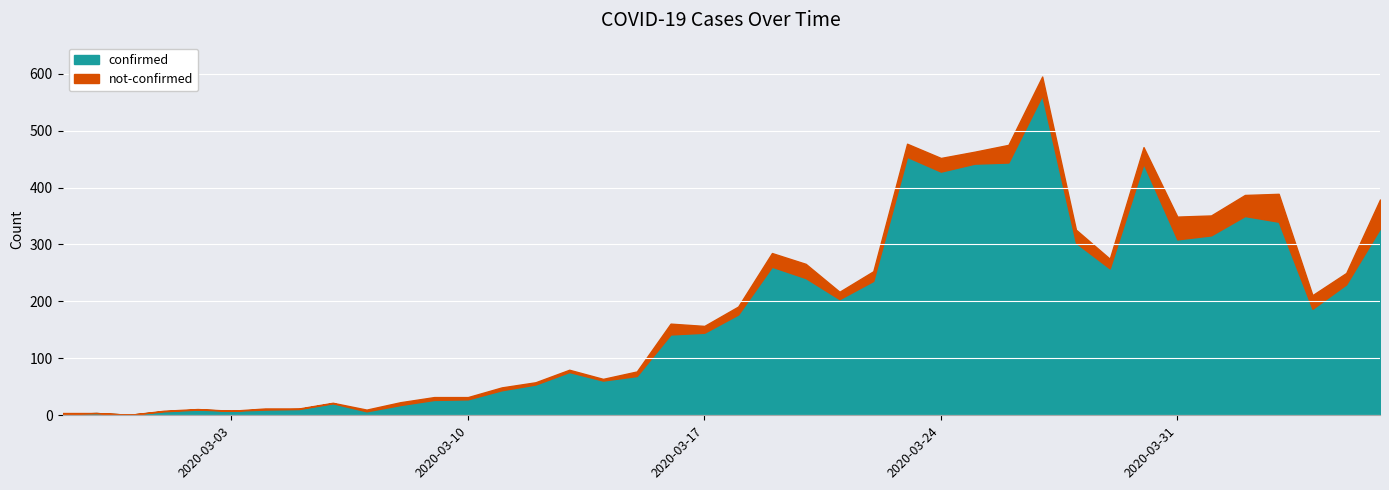

Which label corresponds to the smallest value in the chart?

2020-02-29